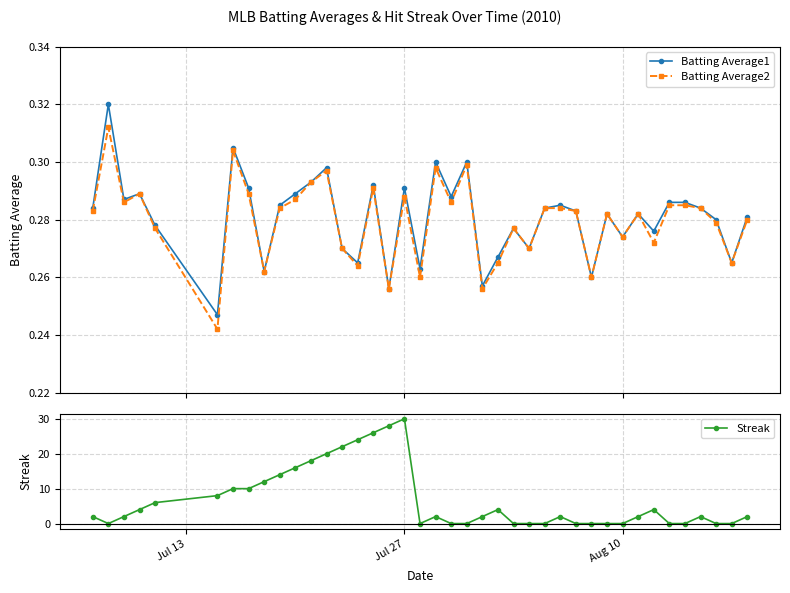

How many Batting Average1 values are between 0 and 1?

40